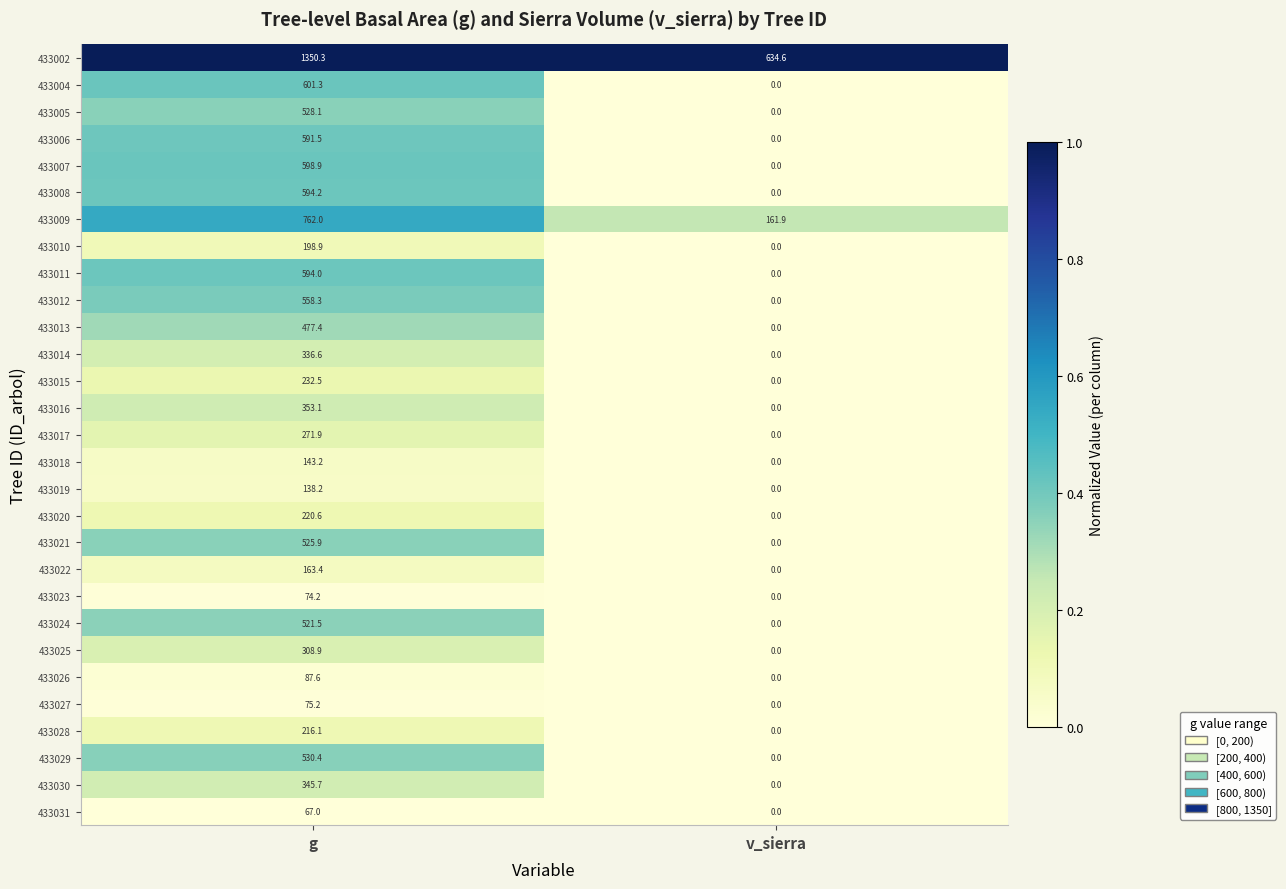

What is the maximum value shown in the chart?

1350.3